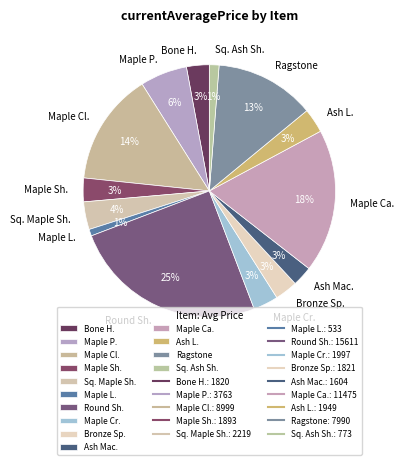

Is it true that Maple L. is 11% of the pie?

False